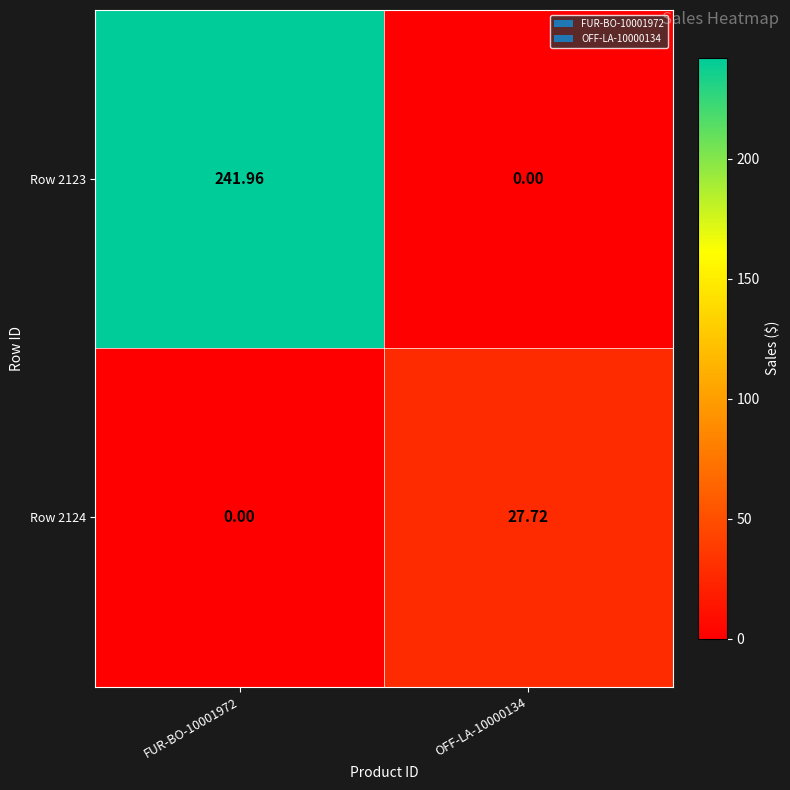

Is the value of Row 2124 at OFF-LA-10000134 greater than the value of Row 2123 at OFF-LA-10000134?

Yes